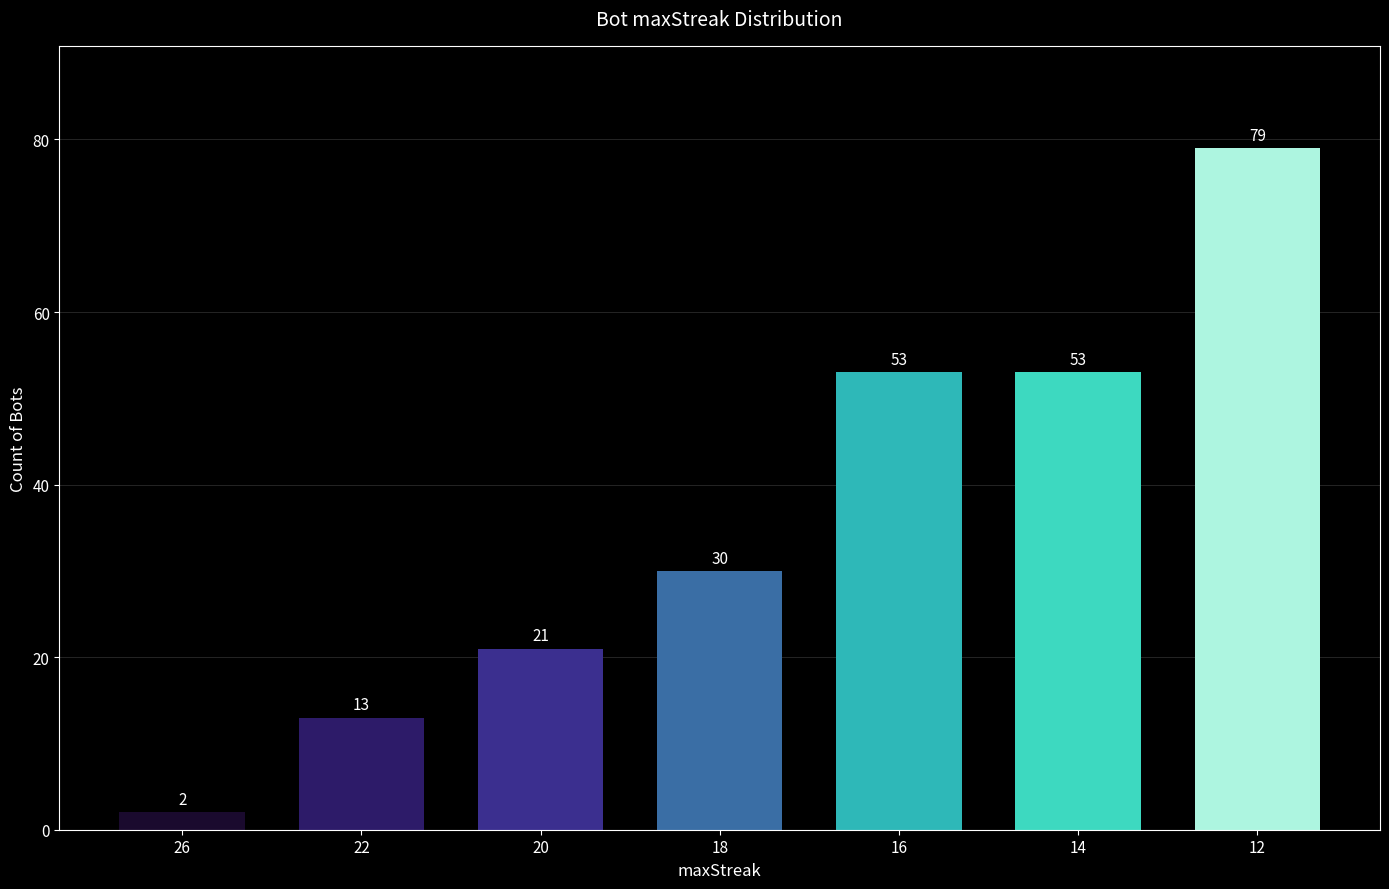

What is the difference between the maximum and minimum values?

77